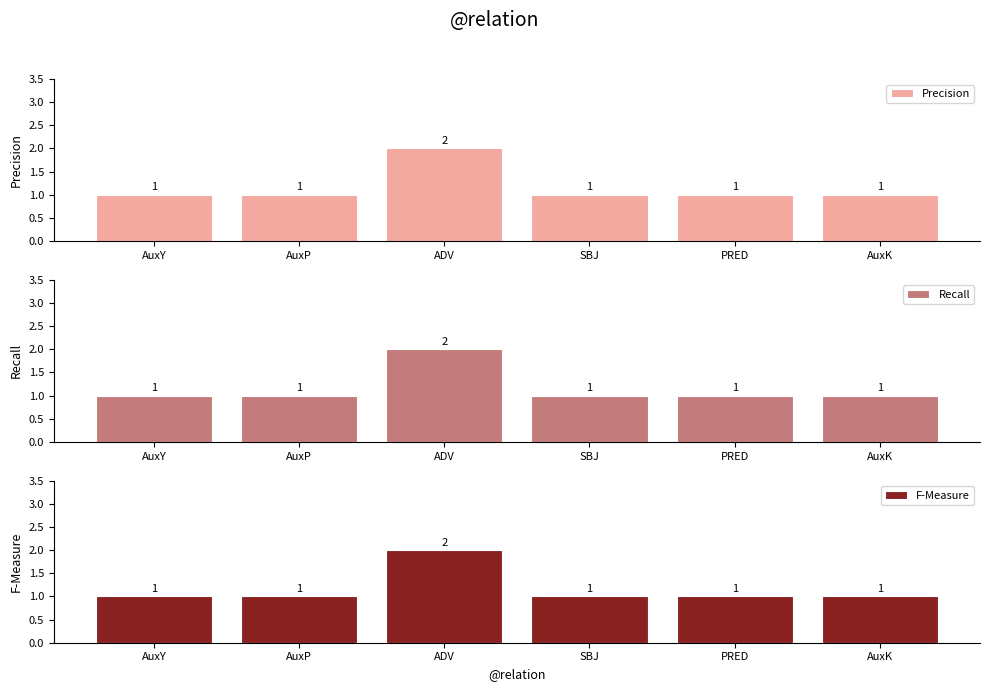

At which category is the sum across all series the highest?

ADV